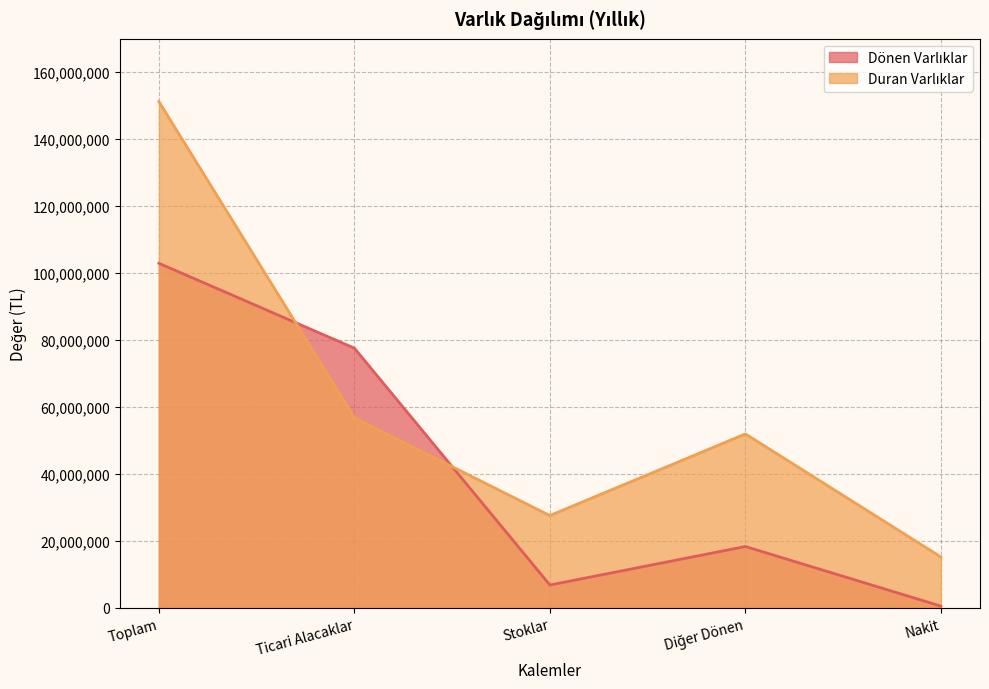

Which series changed the most between Ticari Alacaklar and Stoklar?

Dönen Varlıklar